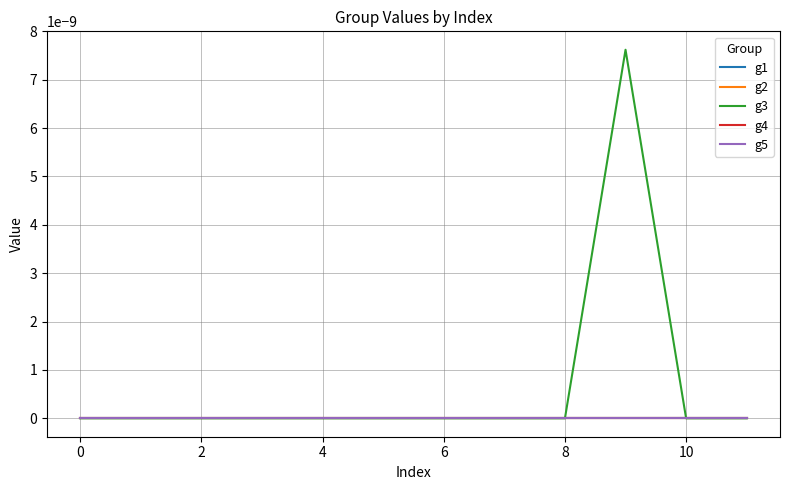

True or false: g4 has more than 0 points higher than both neighbors.

False